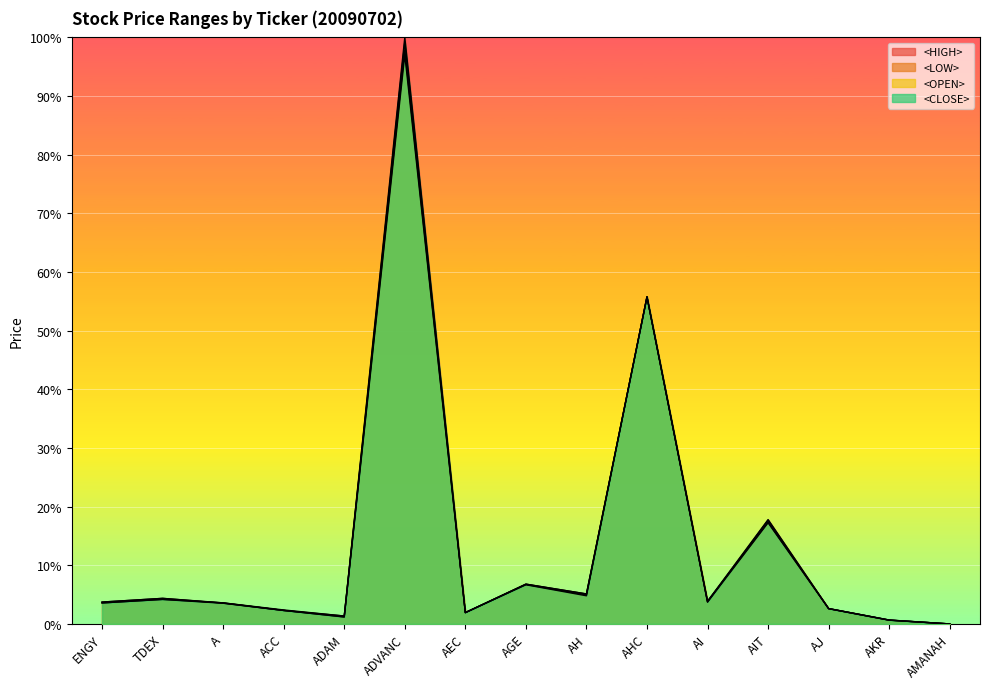

Where does the <HIGH> series first go above 3?

ENGY